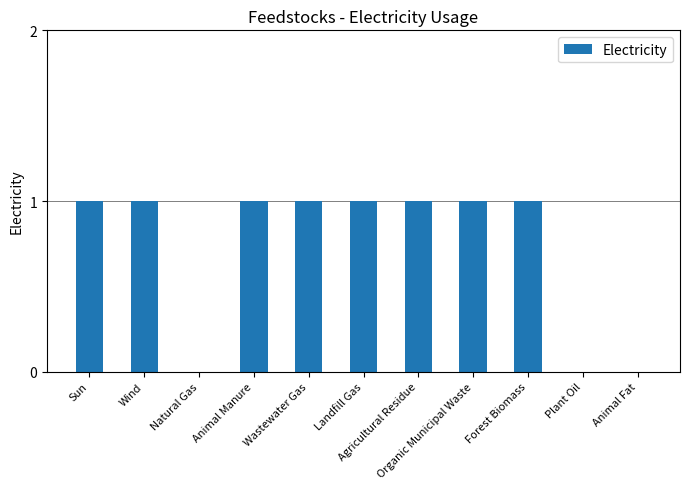

What is the sum of all values?

8